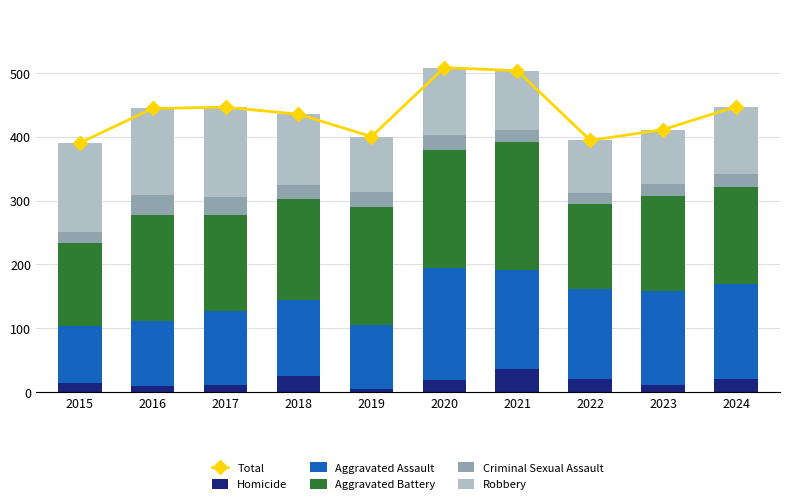

At how many categories does at least one series exceed 359?

10